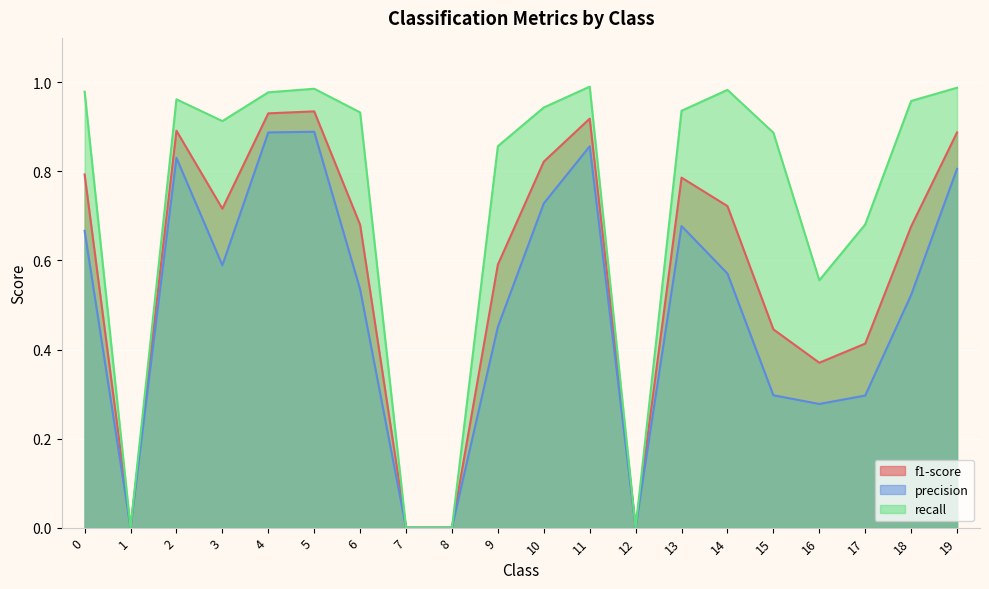

What is the approximate value of f1-score at 0?

0.8